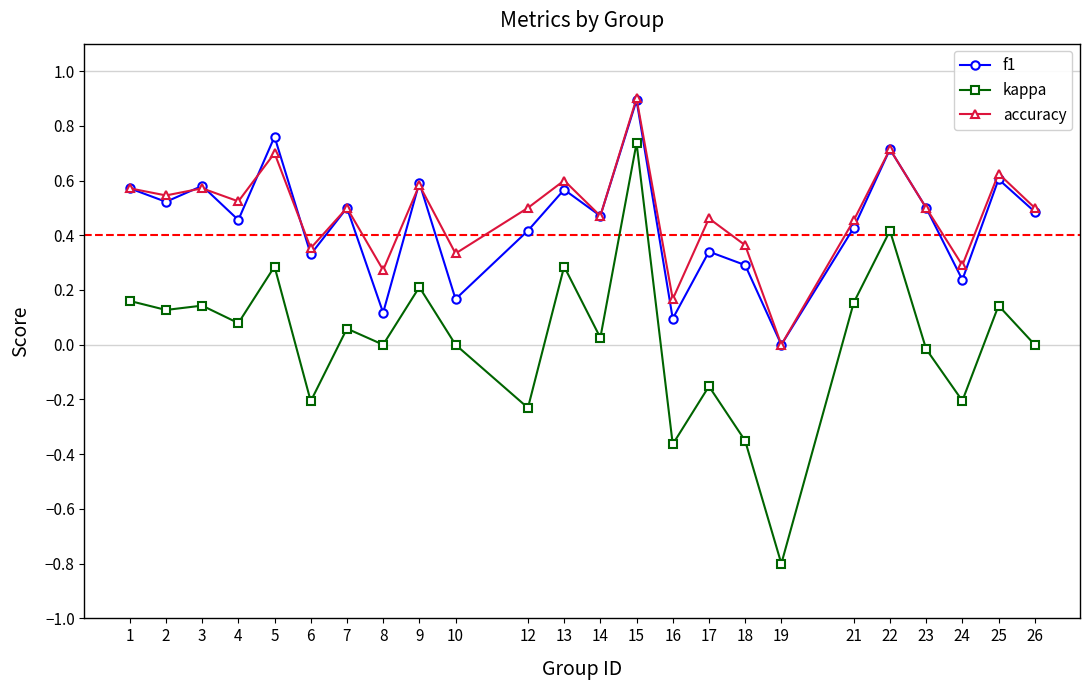

True or false: accuracy and kappa intersect in this chart.

False